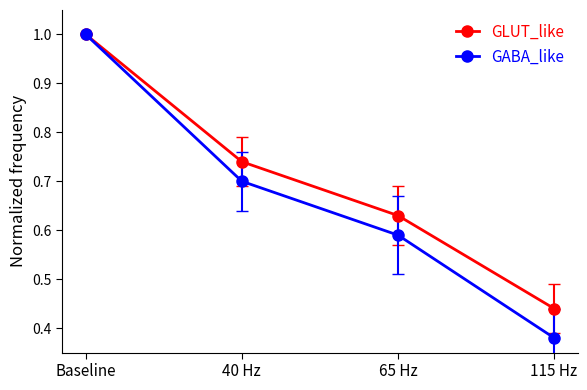

What is the greatest value displayed?

1.0